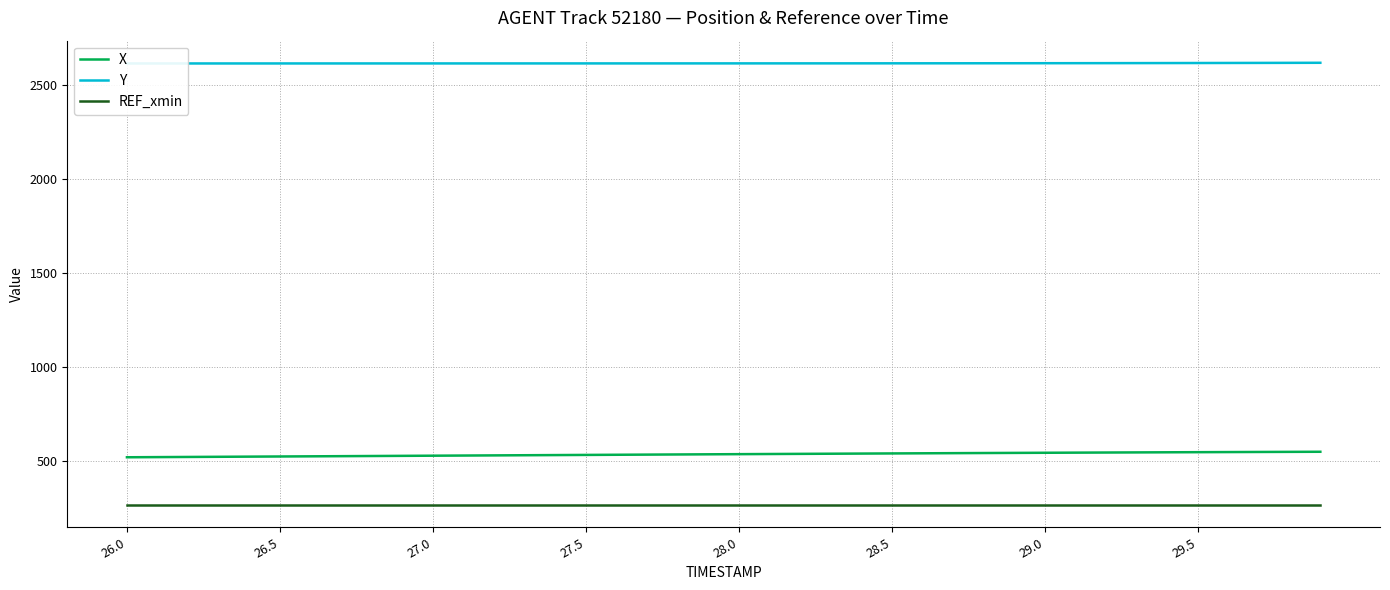

True or false: X and REF_xmin intersect in this chart.

False